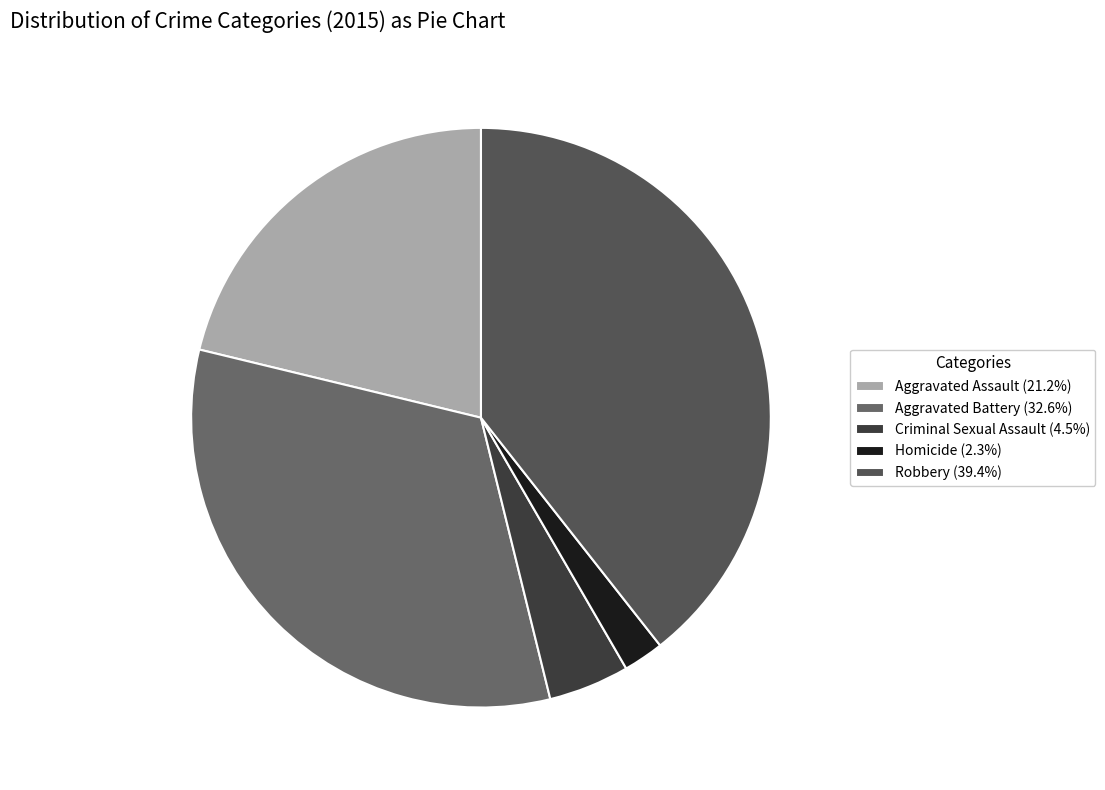

What is the ratio of the value at Homicide to the value at Criminal Sexual Assault?

0.5